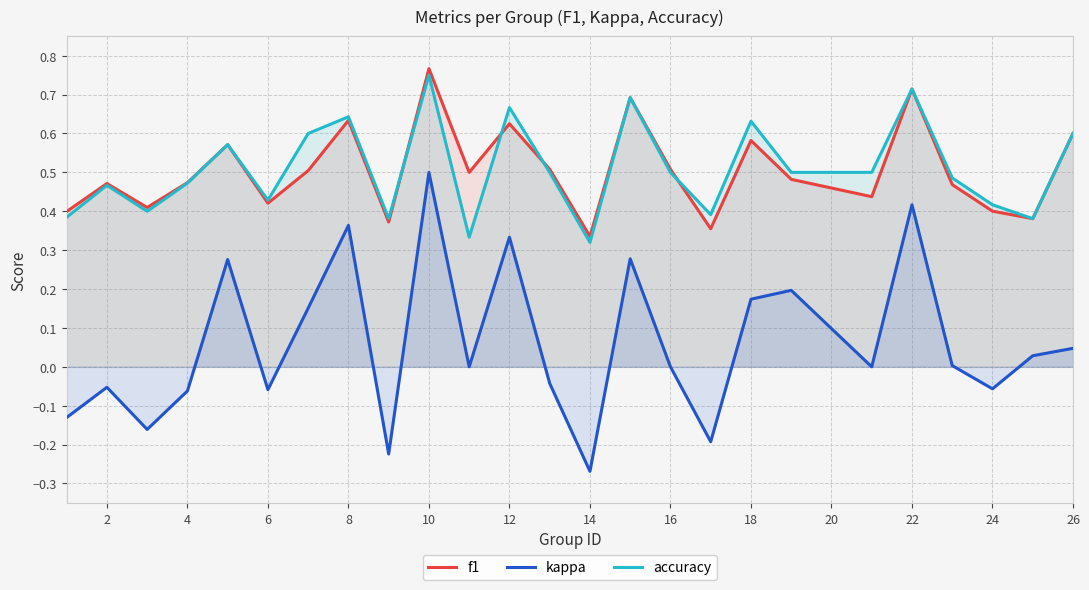

What is the total value across all series at 18?

1.4